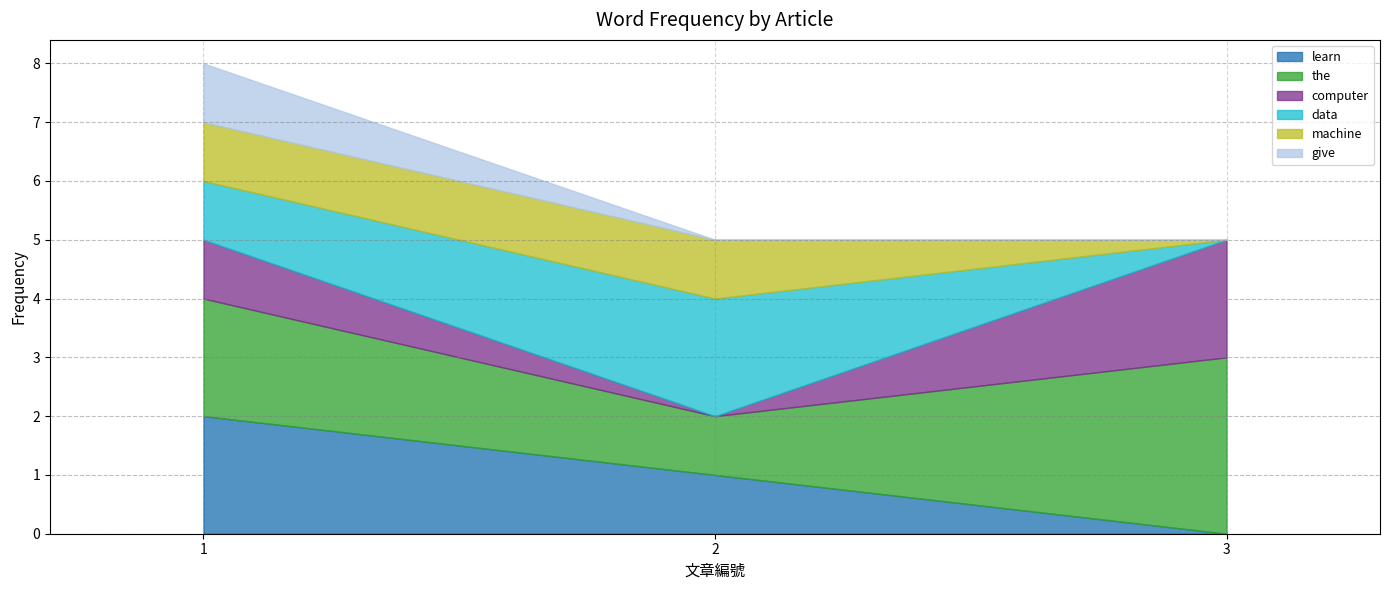

What are all the series names shown in the legend?

learn, the, computer, data, machine, give